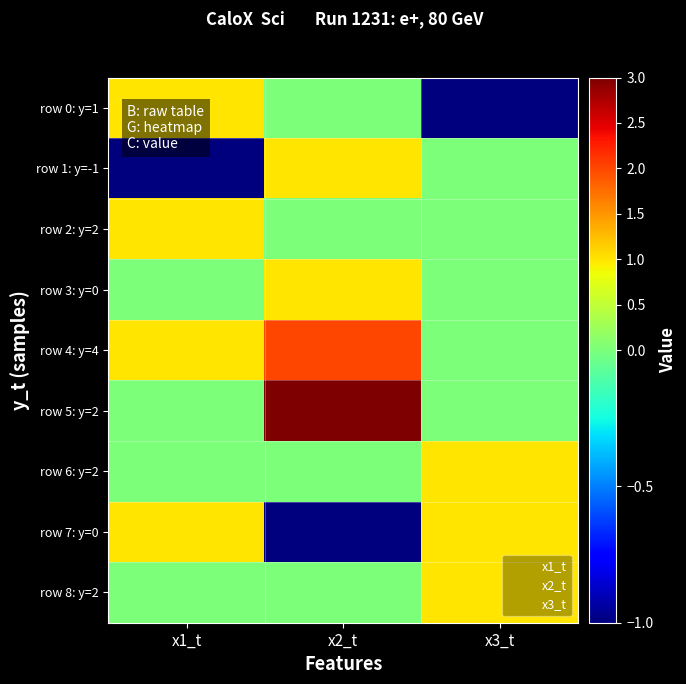

Which series has the largest range (max minus min)?

row 5: y=2